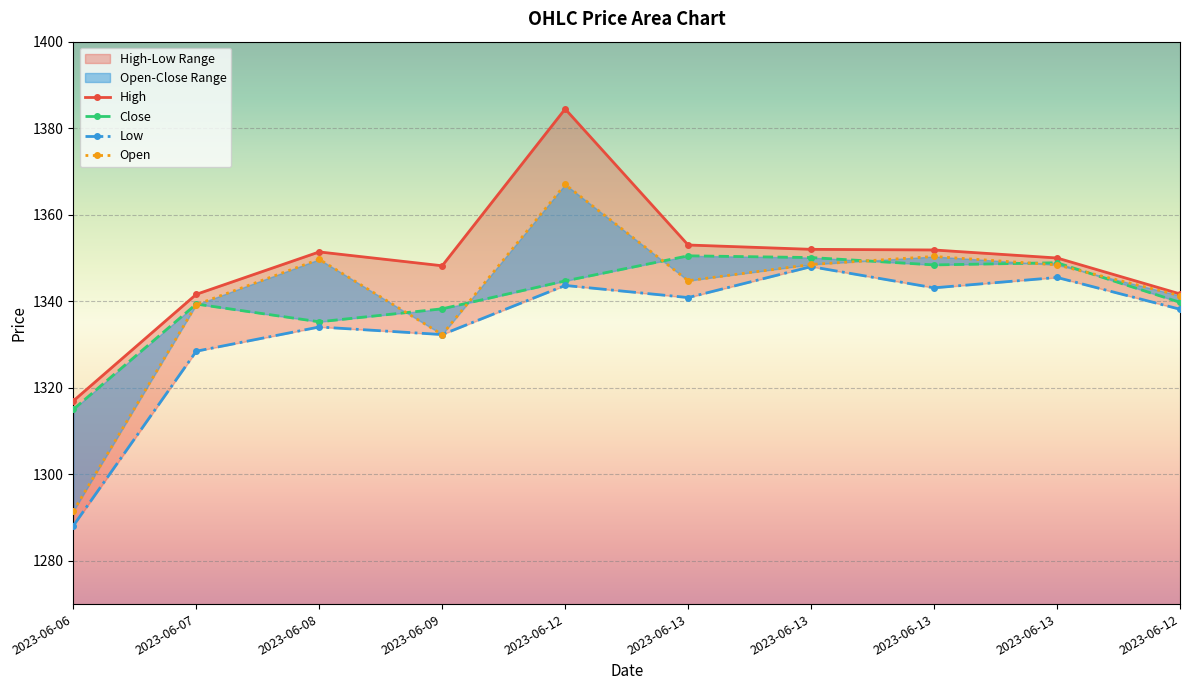

Is the value of Low at 2023-06-12 greater than the value of High at 2023-06-13?

No